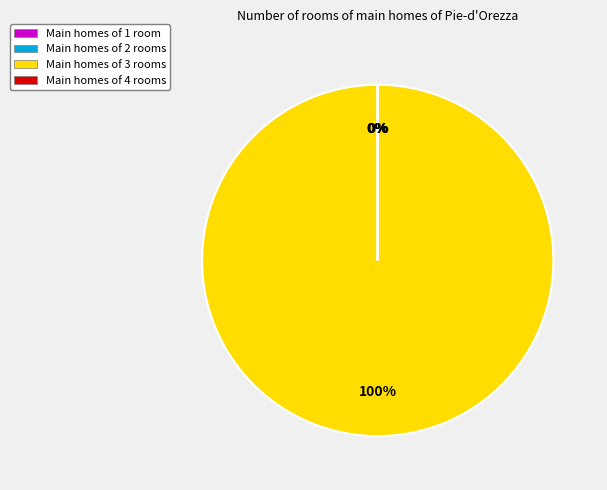

To the nearest percent, what is the difference between the largest and smallest slice percentages?

100%